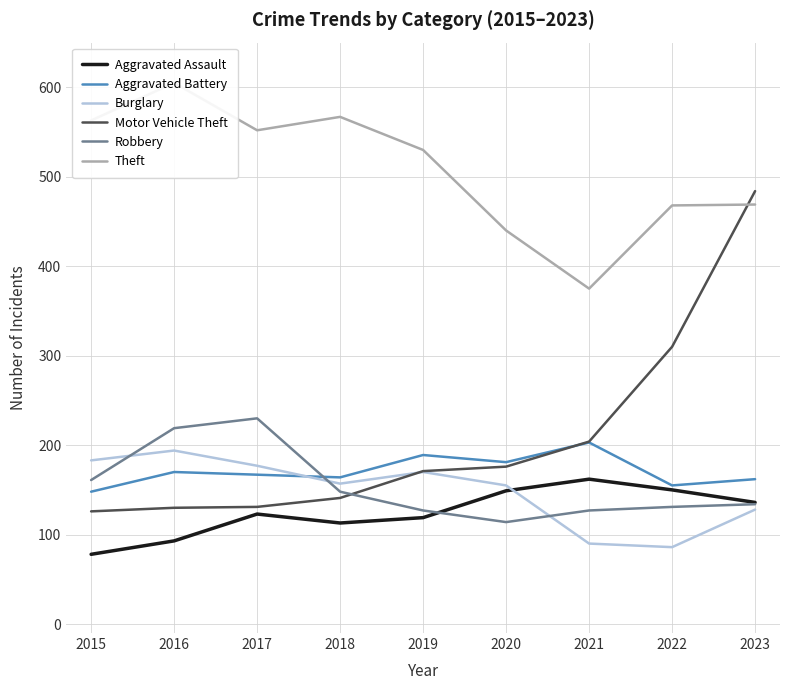

Which series changed the most between 2016 and 2023?

Motor Vehicle Theft